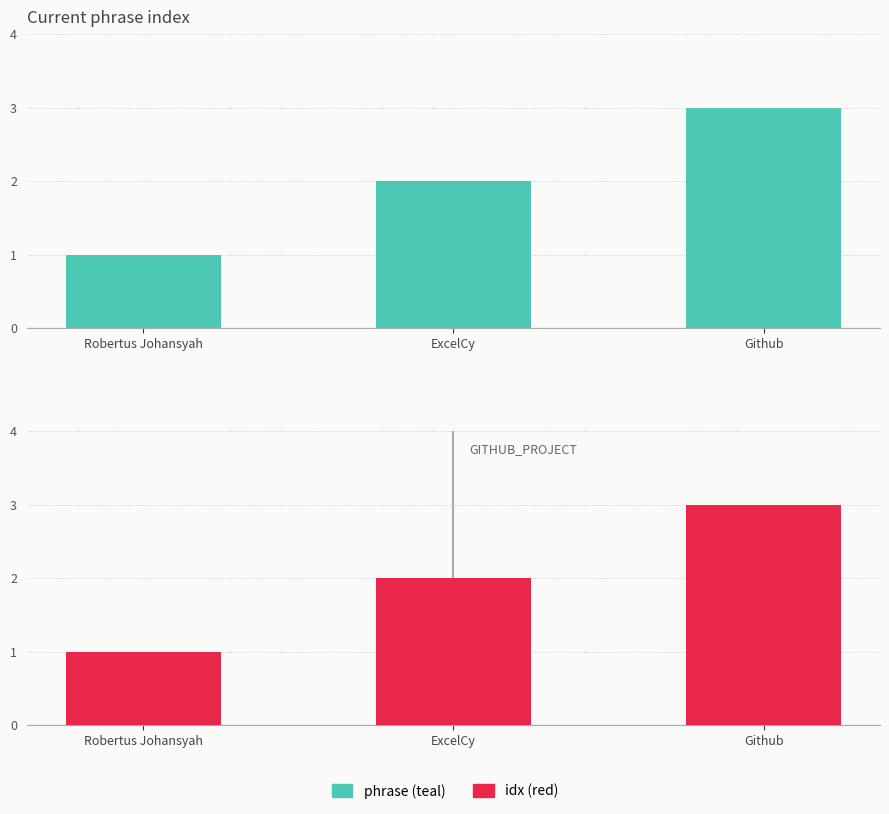

What is the approximate value of Entity Count at ExcelCy?

2